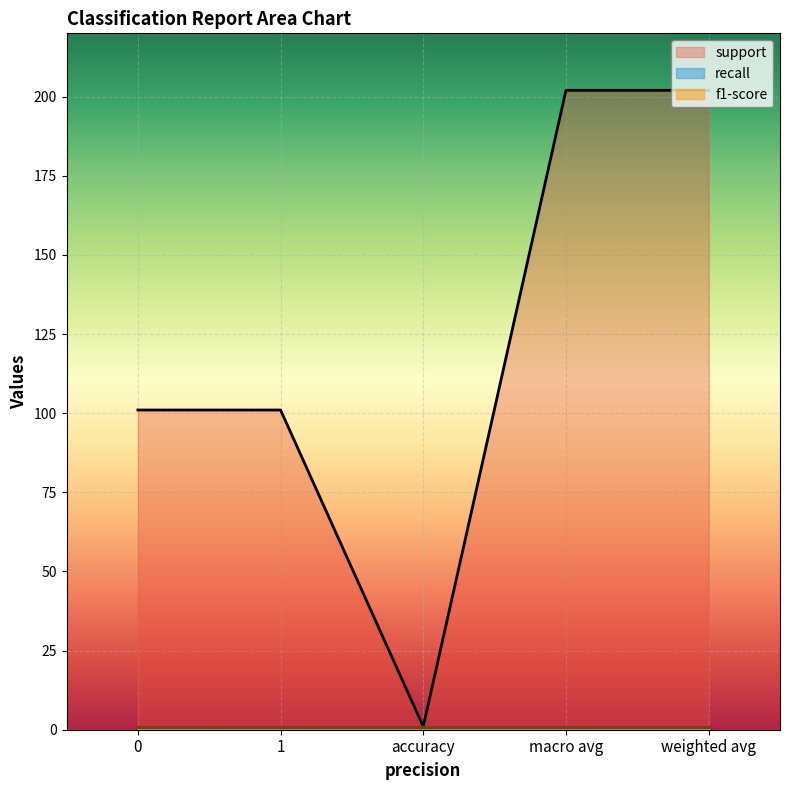

Reading right to left, extract all data points from this chart.

support: 202	202	1	101	101
recall: 1	1	1	1	1
f1-score: 1	1	1	1	1